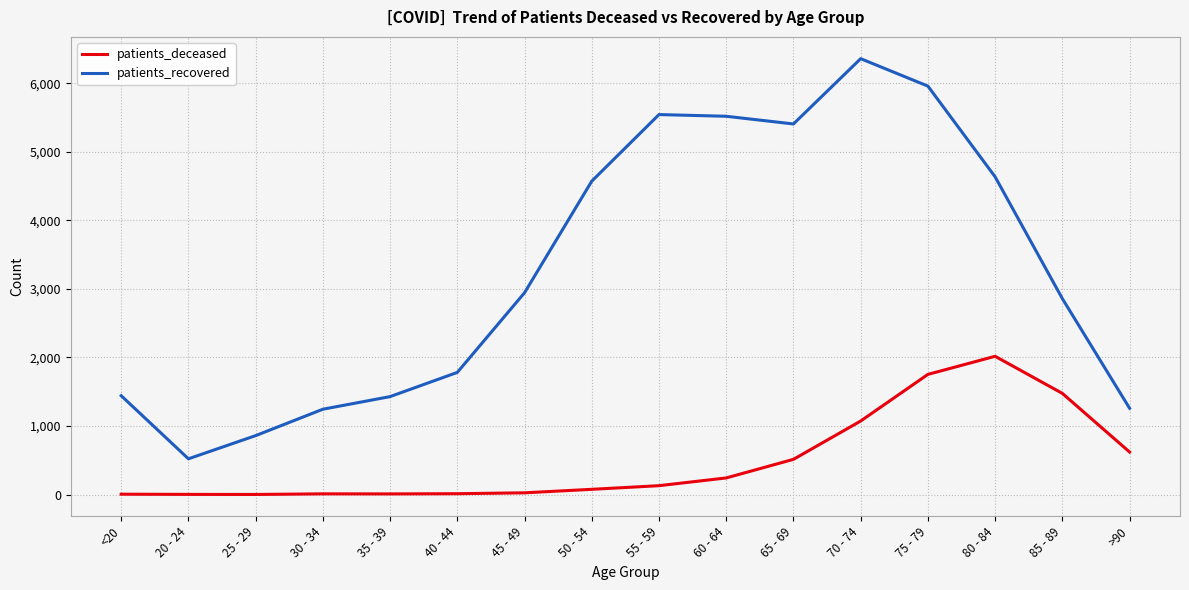

At which label does patients_recovered reach its peak?

70 - 74